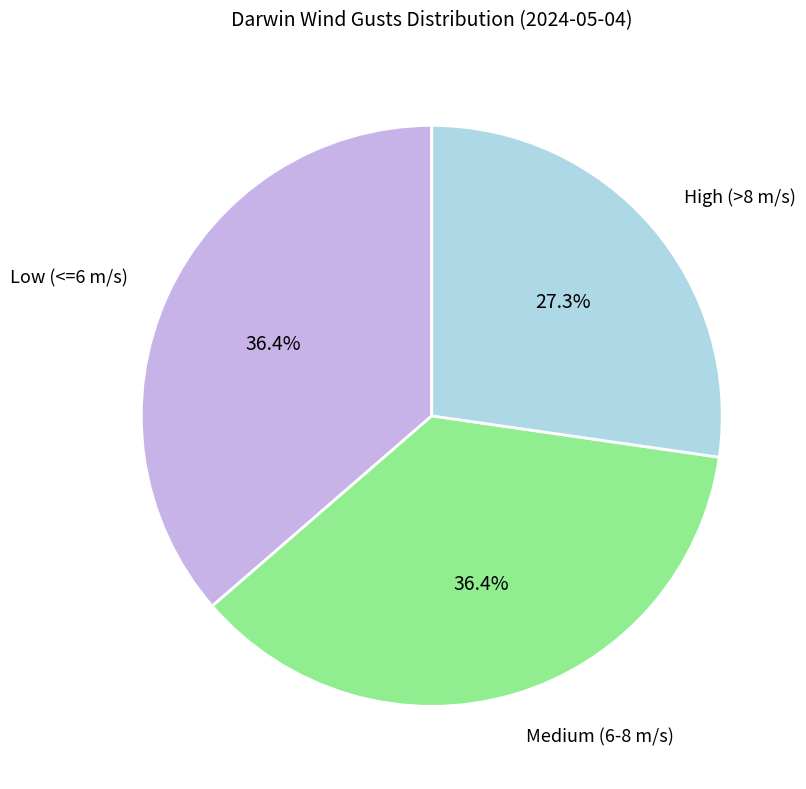

Is there any slice that represents more than half of the pie?

No